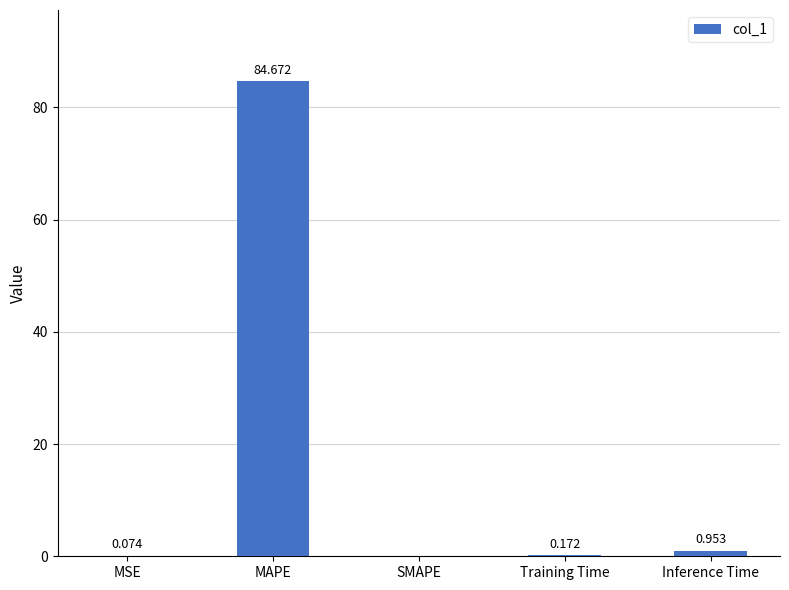

What is the sum of all values?

85.9